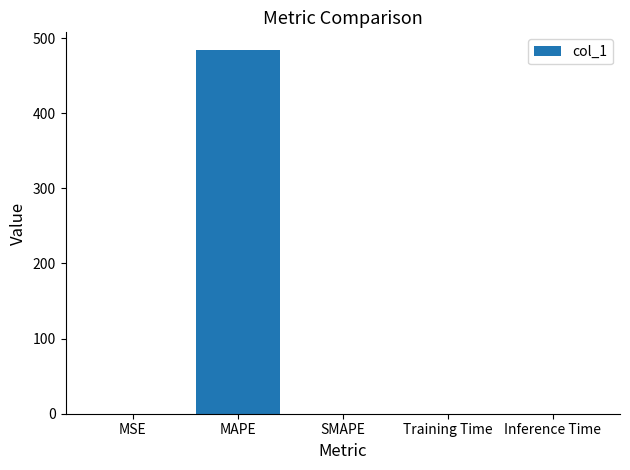

What is the change in value from MAPE to SMAPE?

-483.5